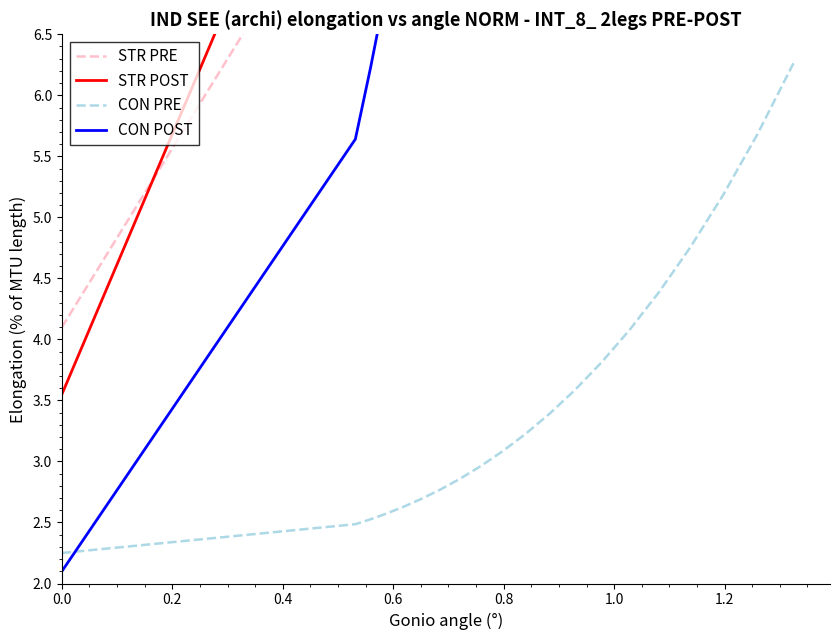

The value of STR POST at 9 is 35.8. True or false?

False